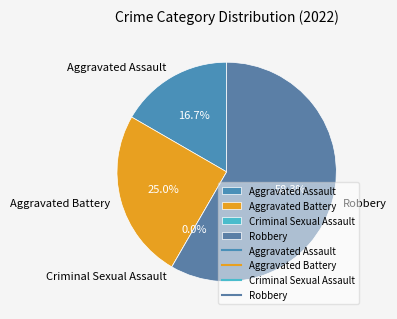

Which slice is the largest?

Robbery